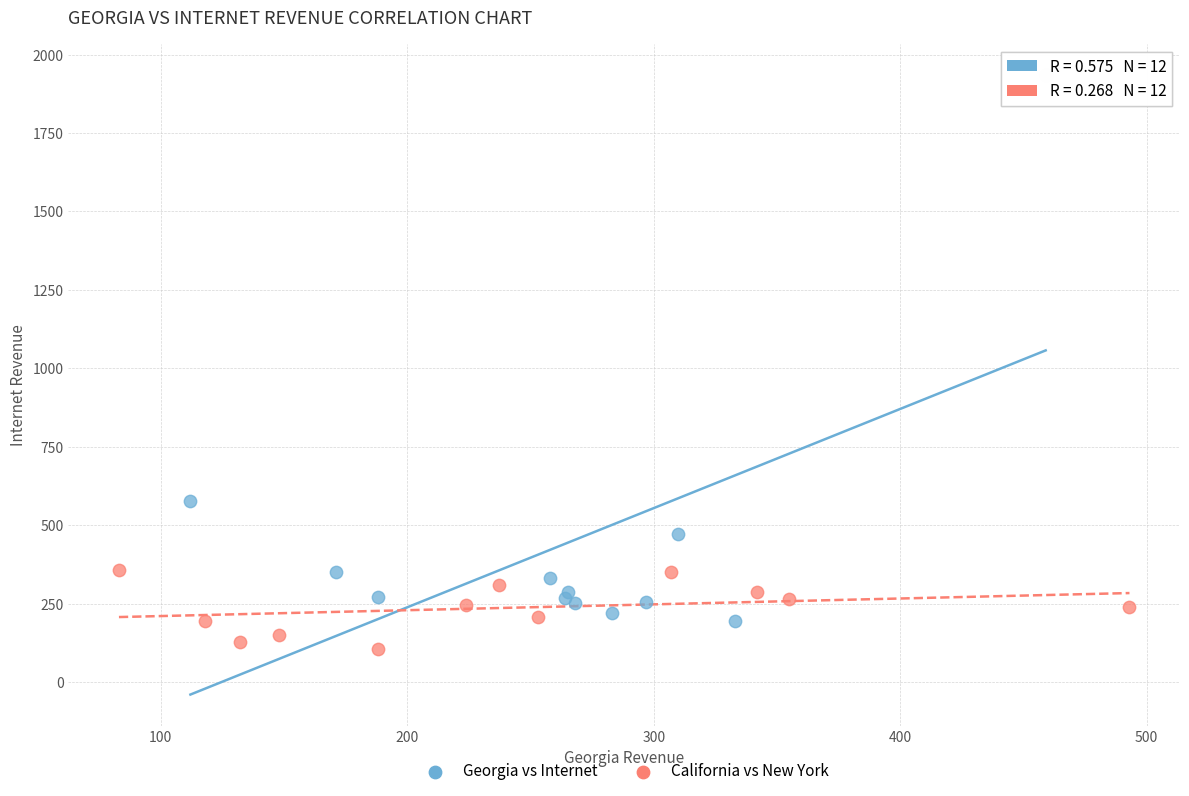

Which series contains the lowest Y value?

California vs New York